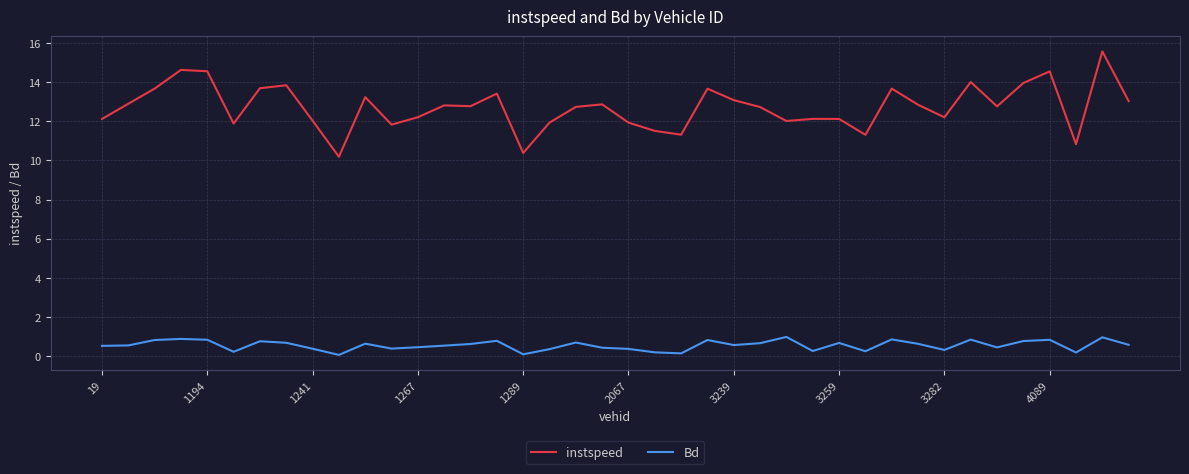

Is this an area chart (filled region under the line)?

No